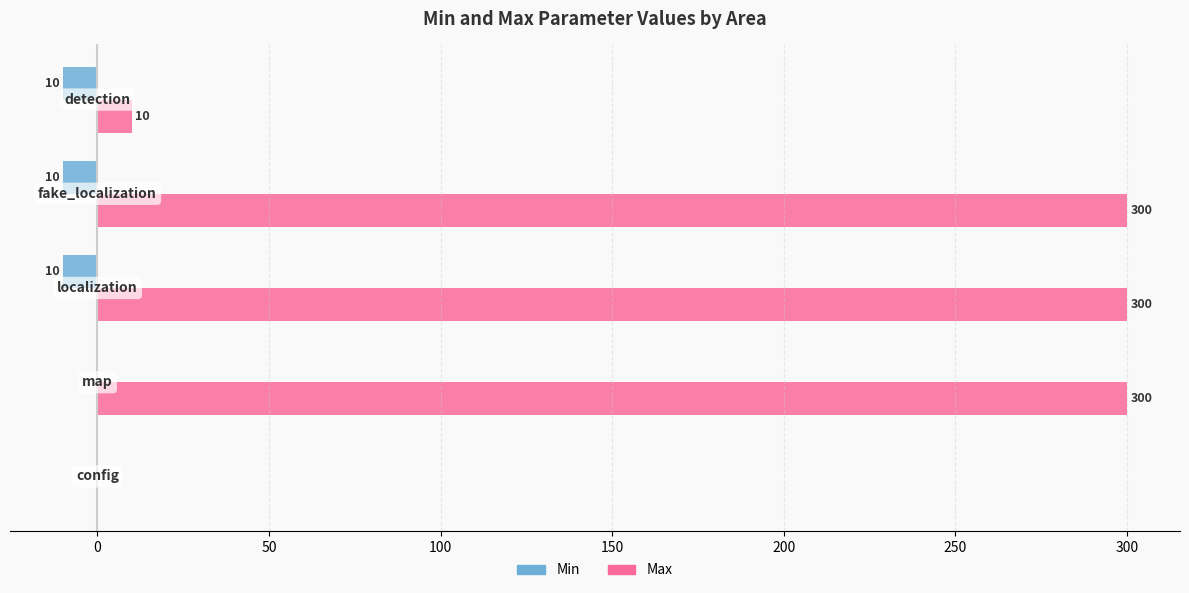

Which series has the largest total across all categories?

Max